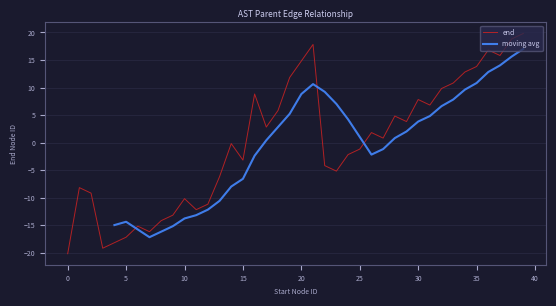

True or false: end has a value of 6.6 at 35.

False